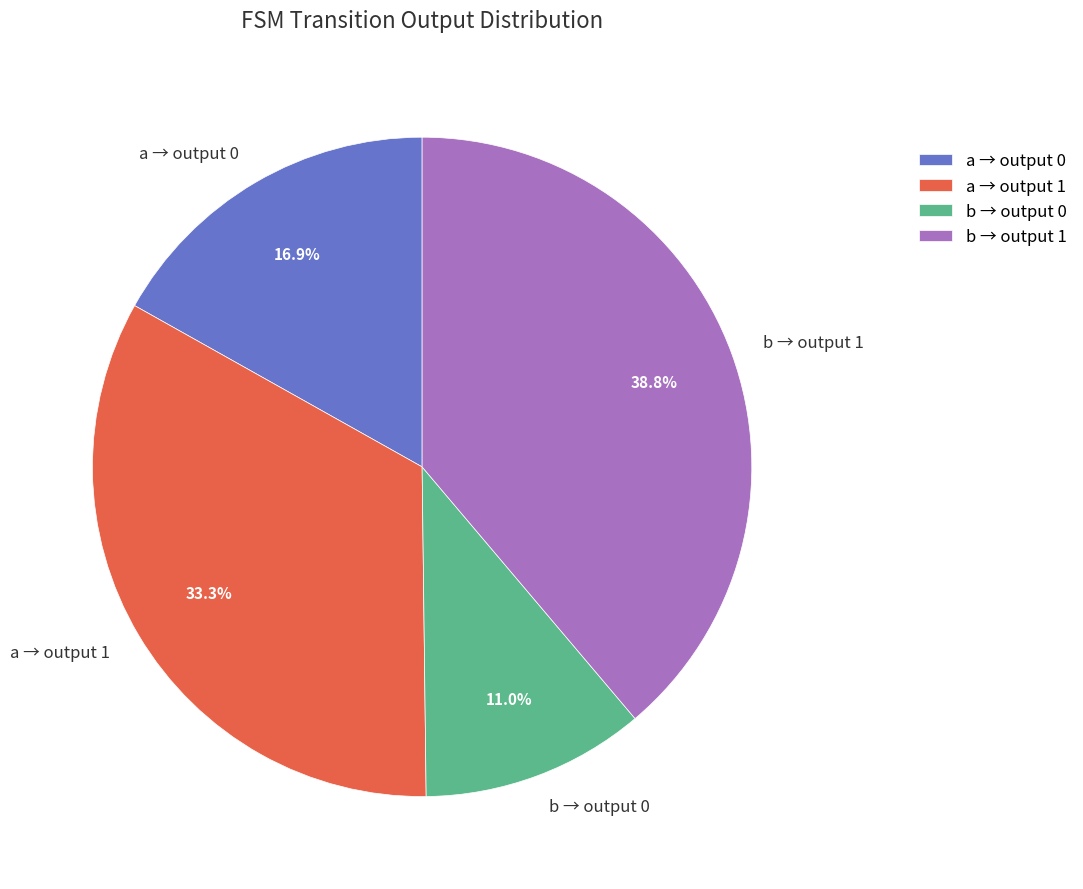

What percentage is NOT represented by b → output 0?

89.0%